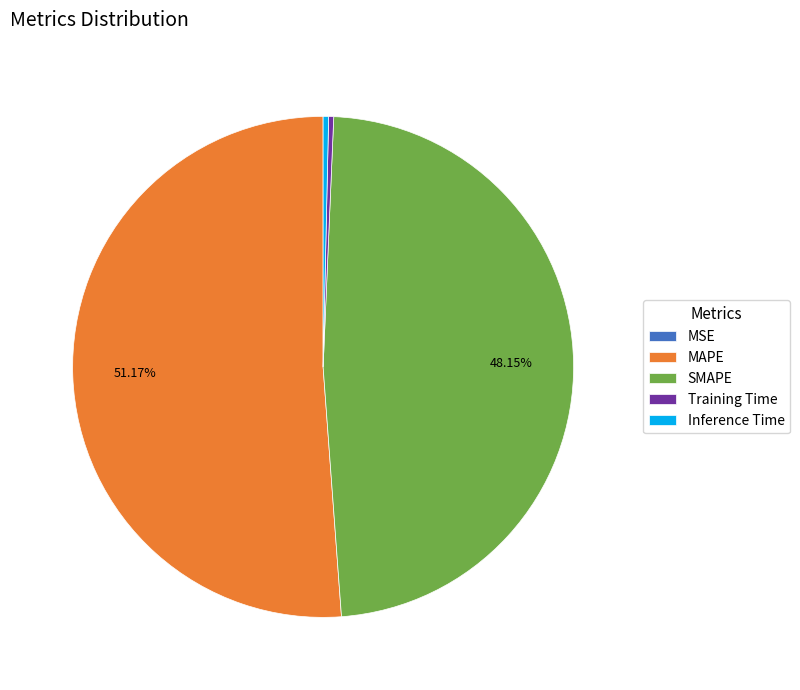

How much of the chart is everything except MAPE?

48.8%